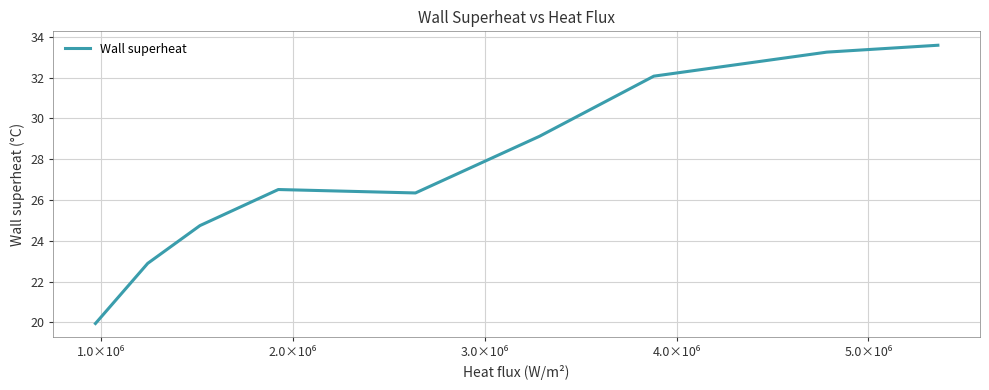

What is the maximum value shown in the chart?

33.6